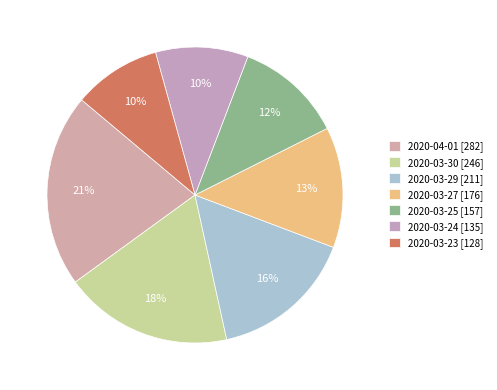

Is it true that 2020-03-27 is 21% of the pie?

False